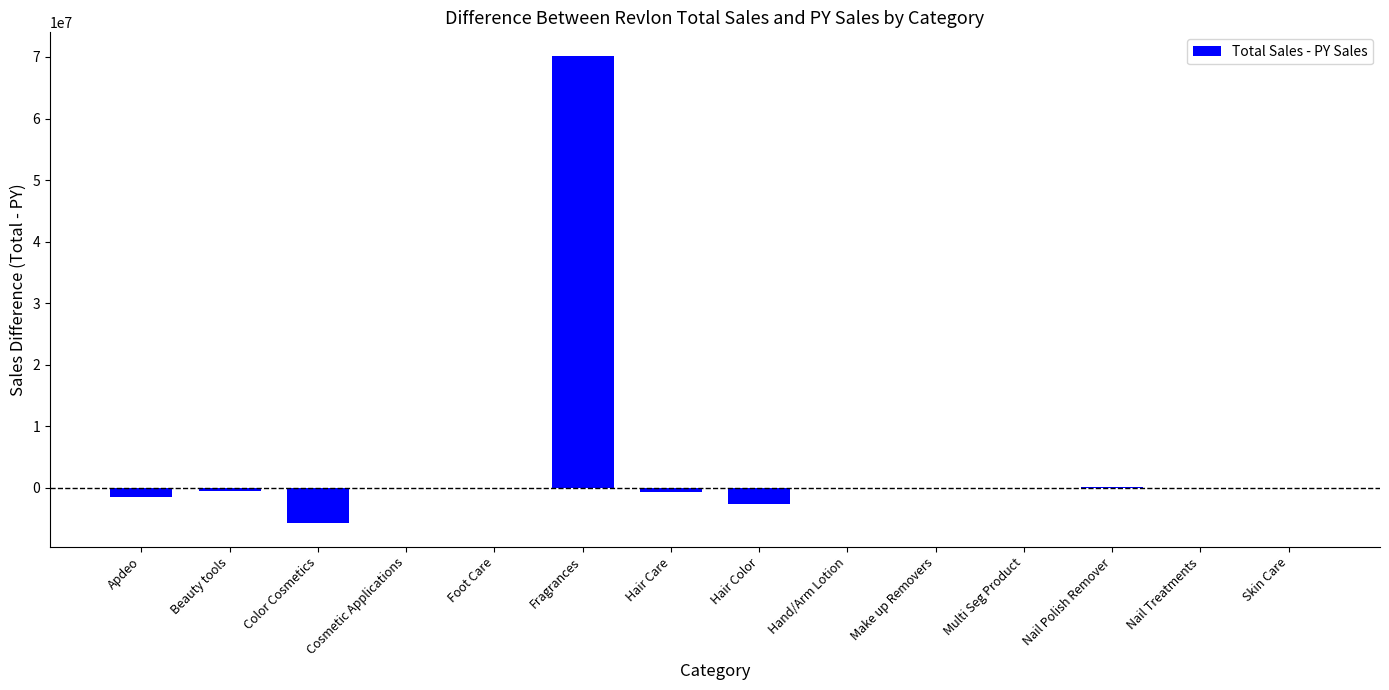

What is the maximum value shown in the chart?

70202037.9